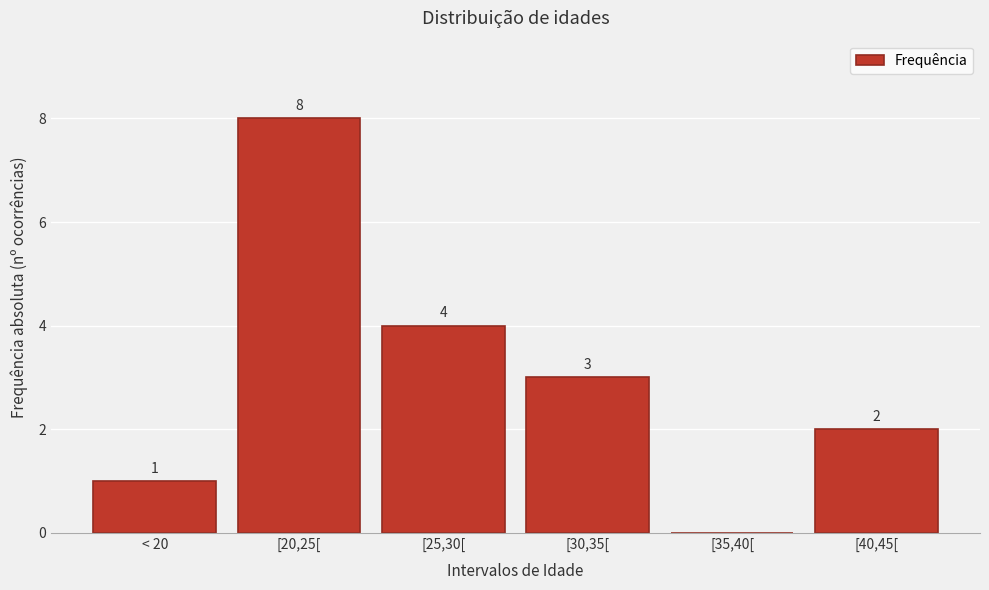

Reading left to right, what are all the values shown in this chart?

< 20=1	[20,25[=8	[25,30[=4	[30,35[=3	[35,40[=0	[40,45[=2